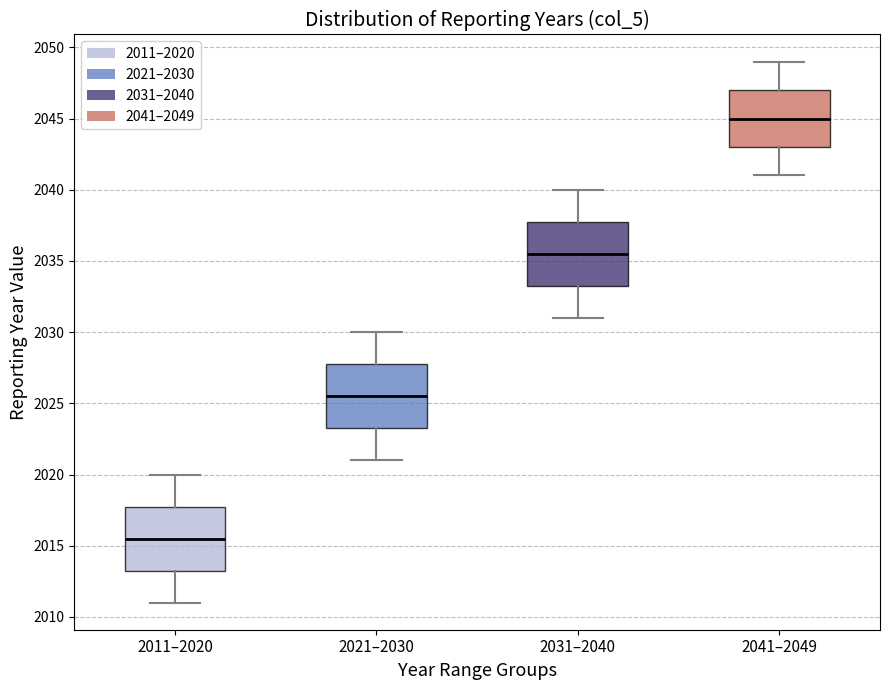

Reading left to right, transcribe this box plot: for each box, give where its median line is, the range the box spans, and where its two whiskers end, as read against the y-axis. The values are not printed on the chart, so give them approximately, as read against the axis.

2011–2020: median 2015.5, box 2013.5 to 2018.0, whiskers 2011.0 to 2020.0
2021–2030: median 2025.5, box 2023.5 to 2028.0, whiskers 2021.0 to 2030.0
2031–2040: median 2035.5, box 2033.5 to 2038.0, whiskers 2031.0 to 2040.0
2041–2049: median 2045.0, box 2043.0 to 2047.0, whiskers 2041.0 to 2049.0